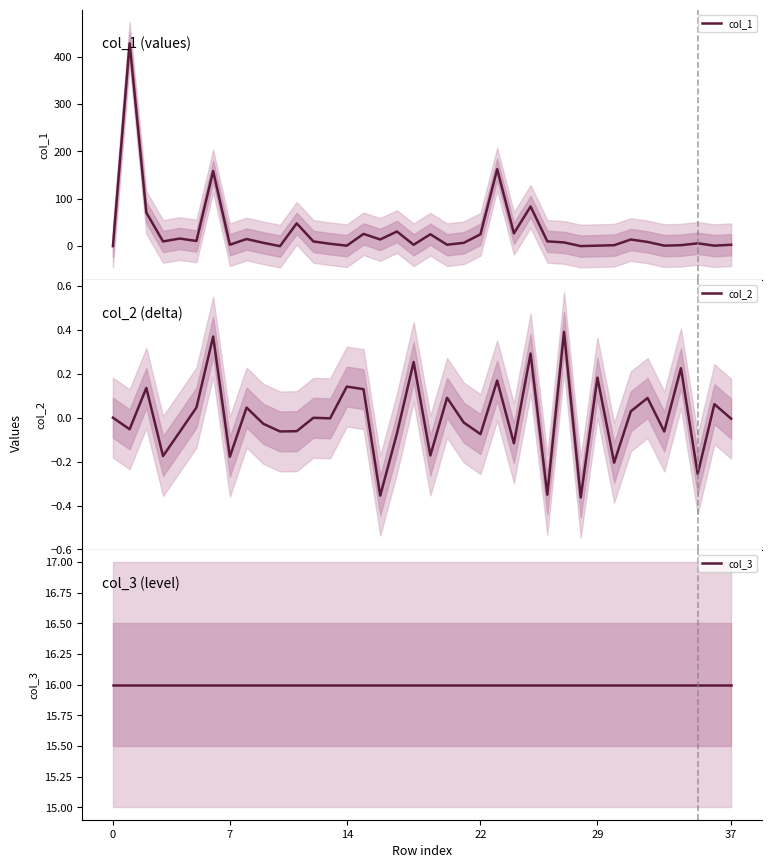

Between 23 and 29, which is larger?

23